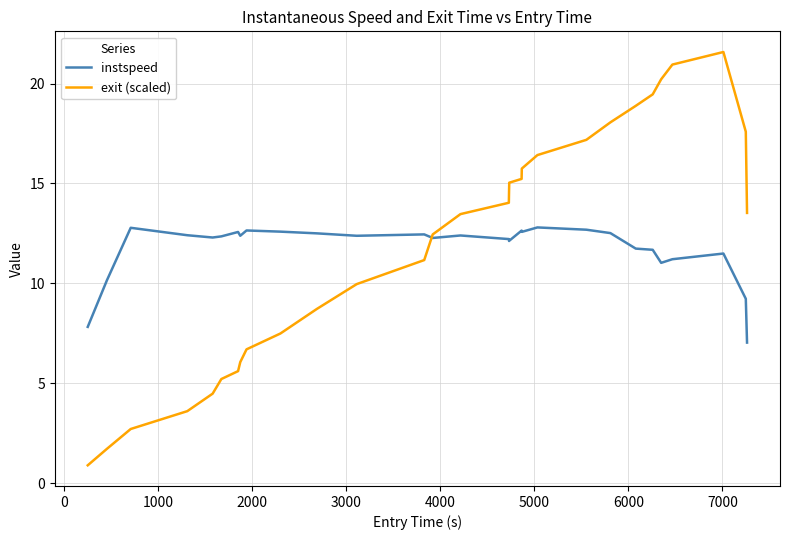

What is the highest value of the exit (scaled) series?

21.6